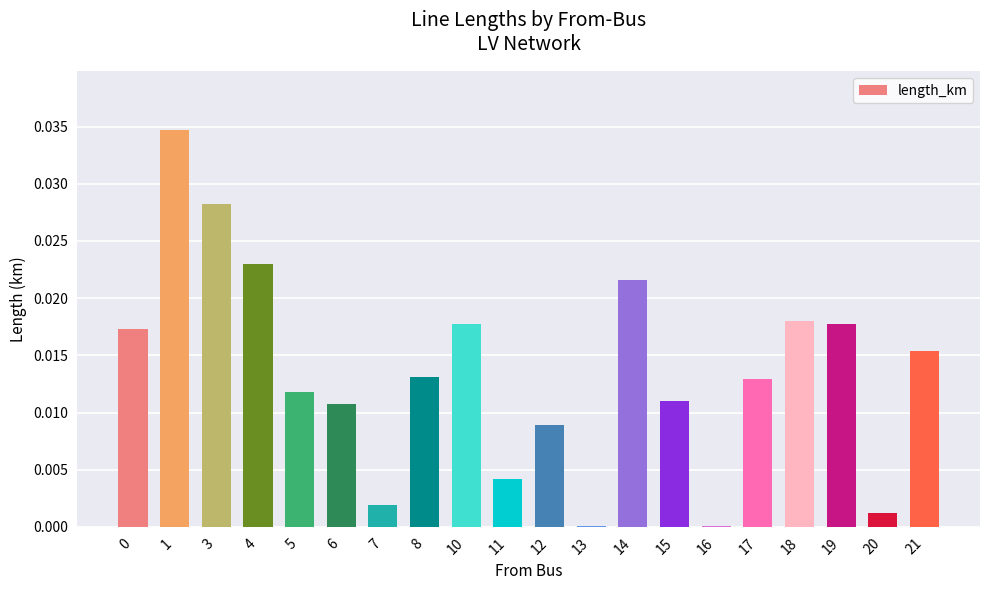

The value at 13 is 0.0. True or false?

True